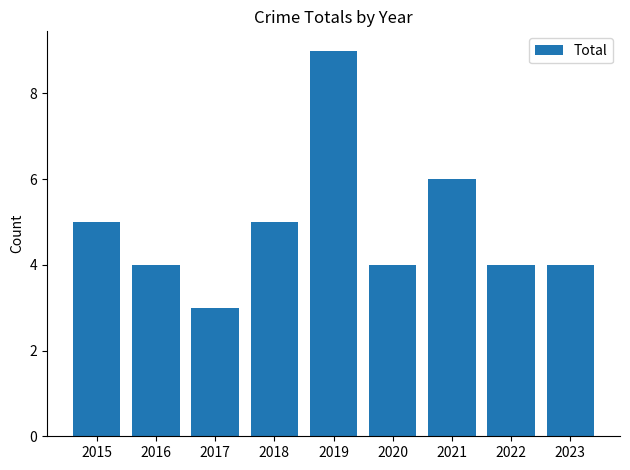

The value at 2015 is 5. True or false?

True